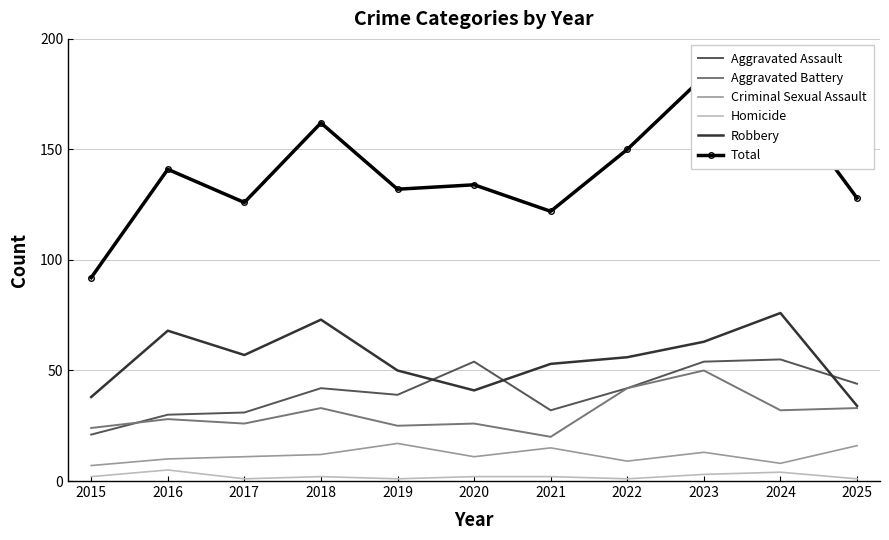

What is the value of the Aggravated Battery point at the 5th from the left?

25